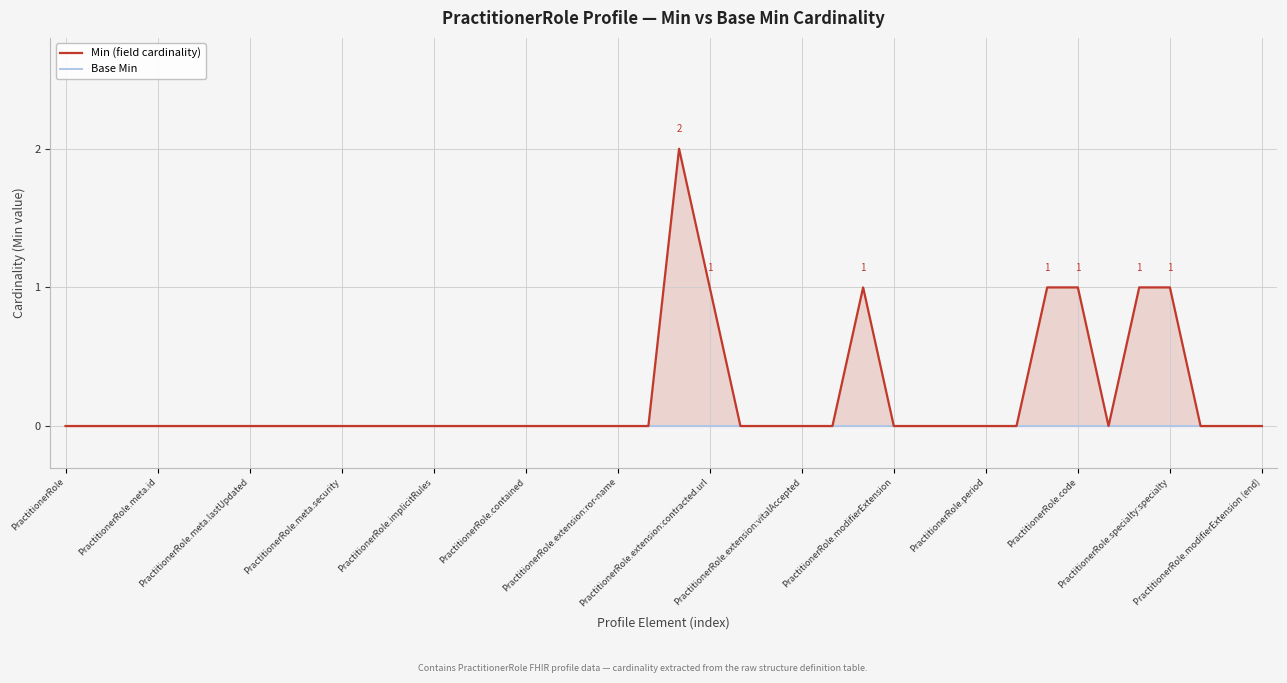

What is the label of the 24th point from the left?

23